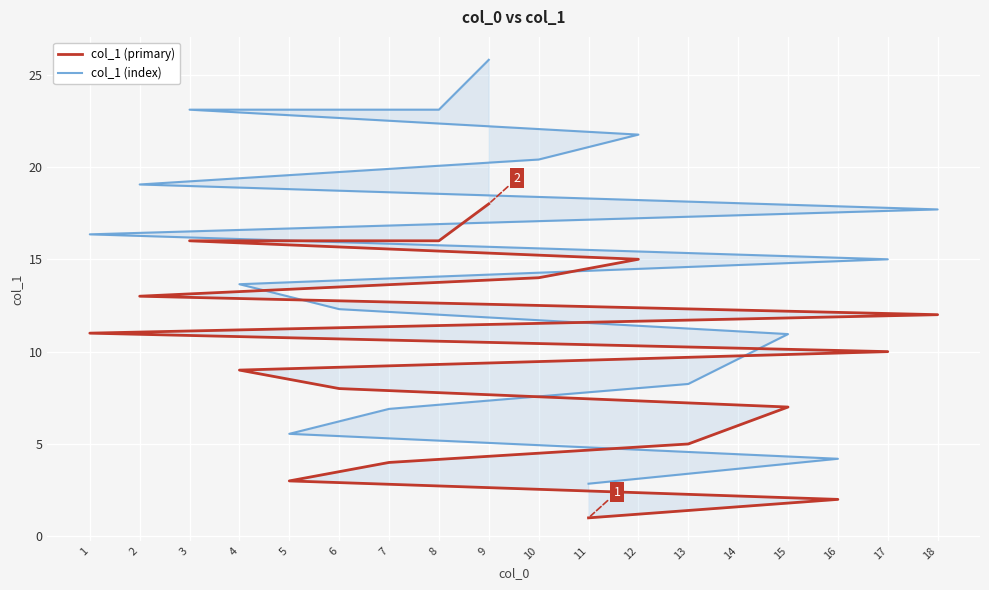

What is the value of the col_1 (index) point at the 4th from the left?

6.9